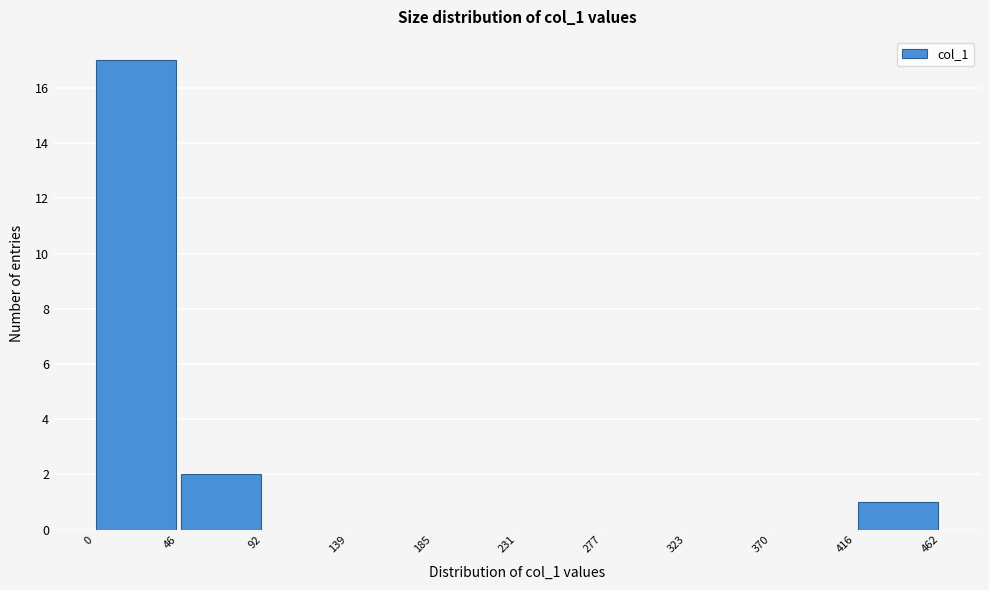

What is the height of the bar covering 0 to 46 on the x-axis? The values are not printed on the chart, so give them approximately, as read against the axis.

17